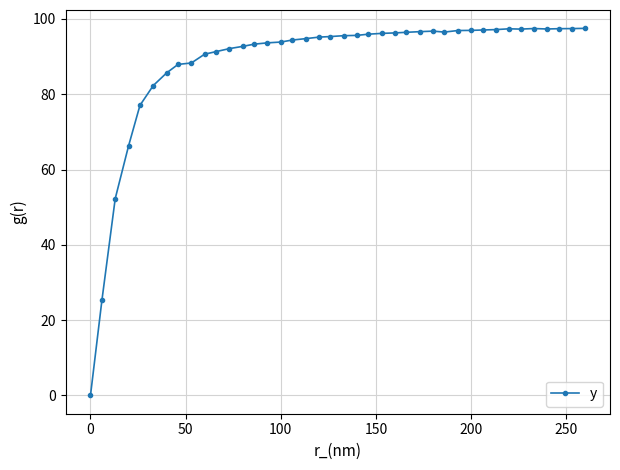

What is the value of the 27th point from the left?

96.6